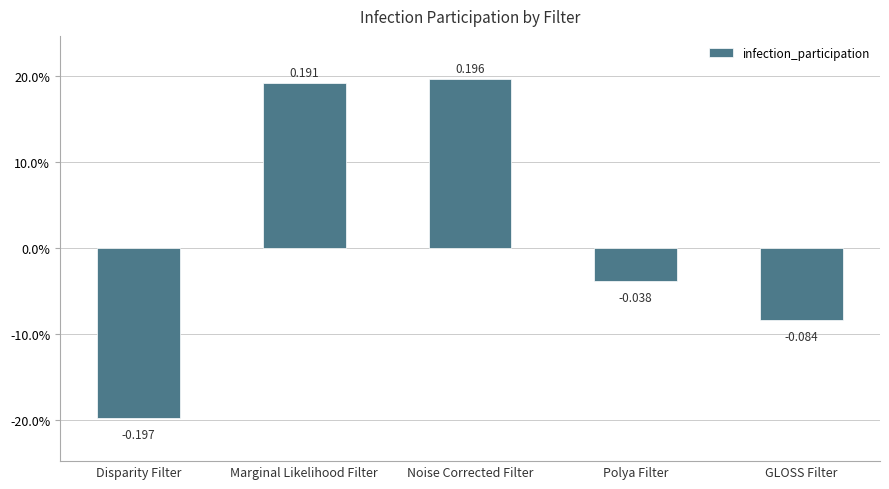

How many data points does each series have?

5